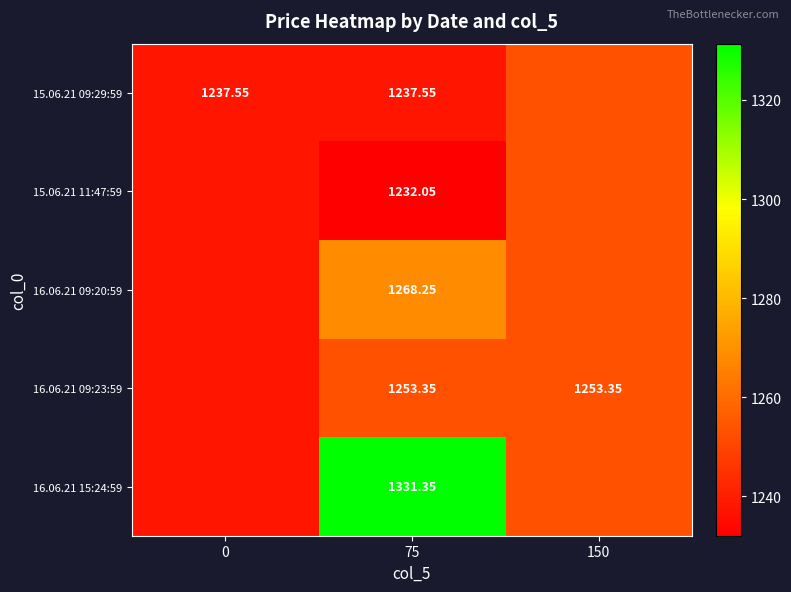

What is the sum of the 16.06.21 15:24:59 values at 75 and 150?

2584.7